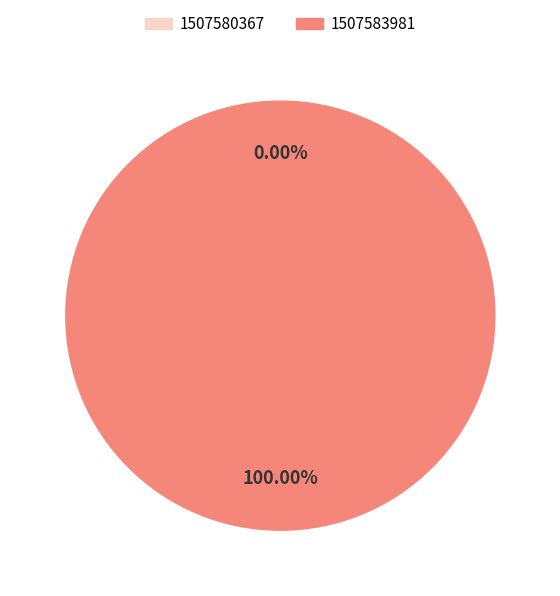

Combined, what portion of the pie is 1507580367 and 1507583981?

100.0%